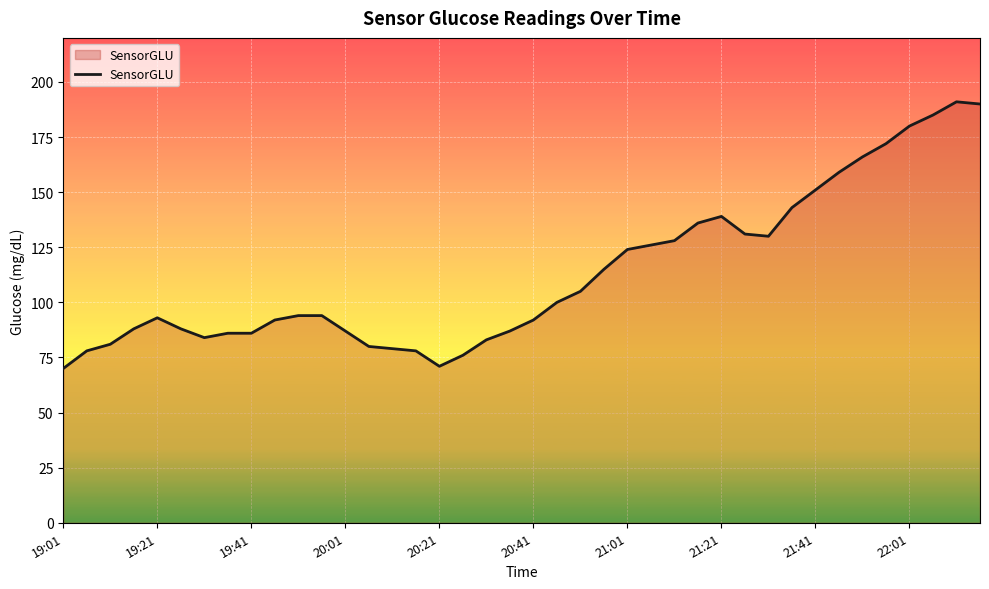

What is the difference between the maximum and minimum values?

121